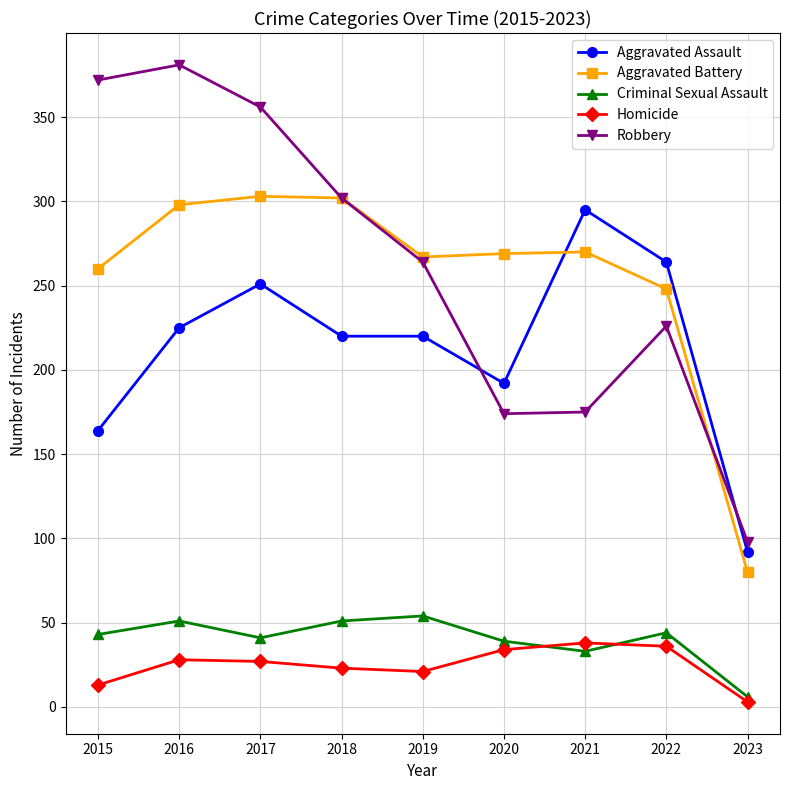

What is the difference between the second highest and second lowest values in the Criminal Sexual Assault series?

18